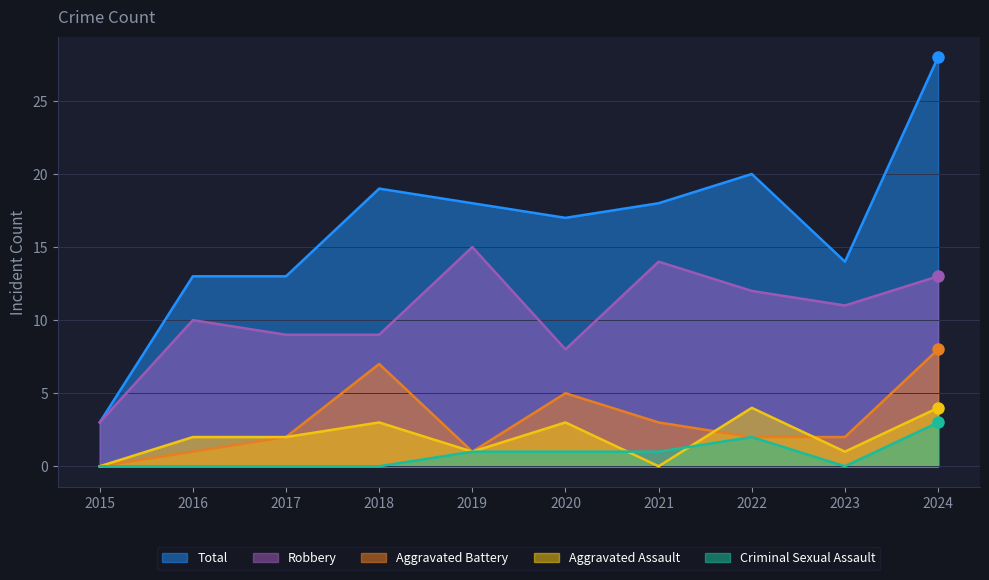

Between 2021 and 2019, which is larger?

2019